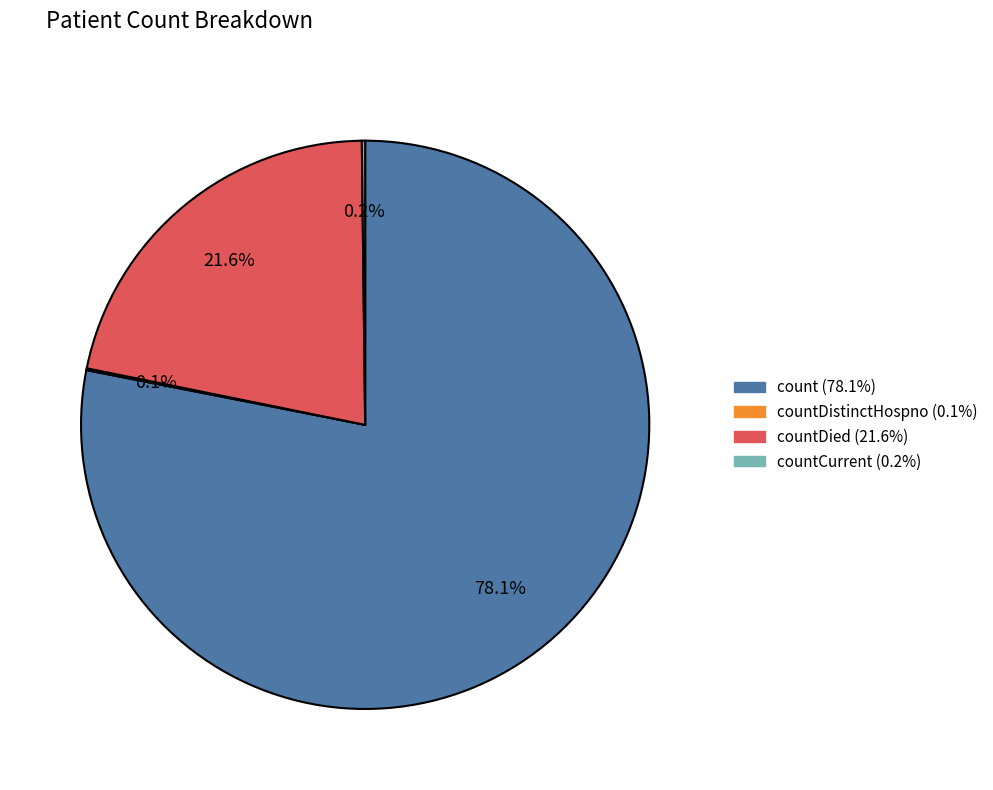

Does any single category account for the majority?

Yes